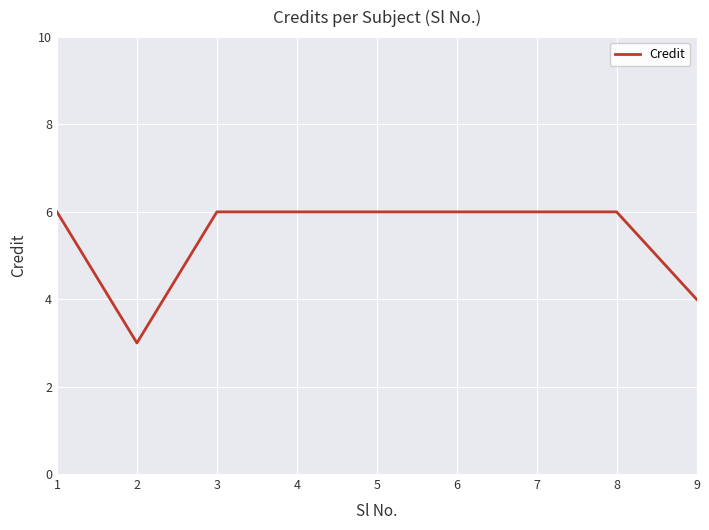

The chart shows a value of 6 at 5. True or false?

True